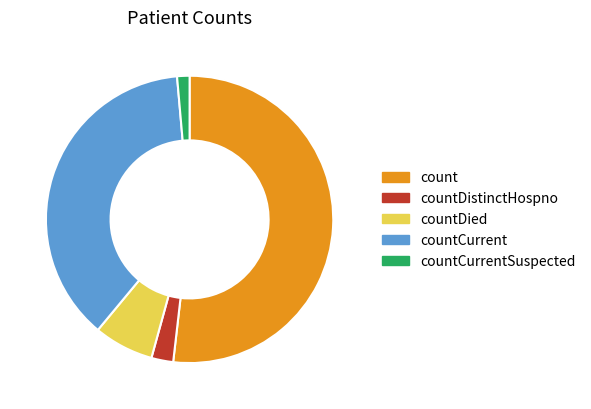

Count the number of slices in the pie.

5